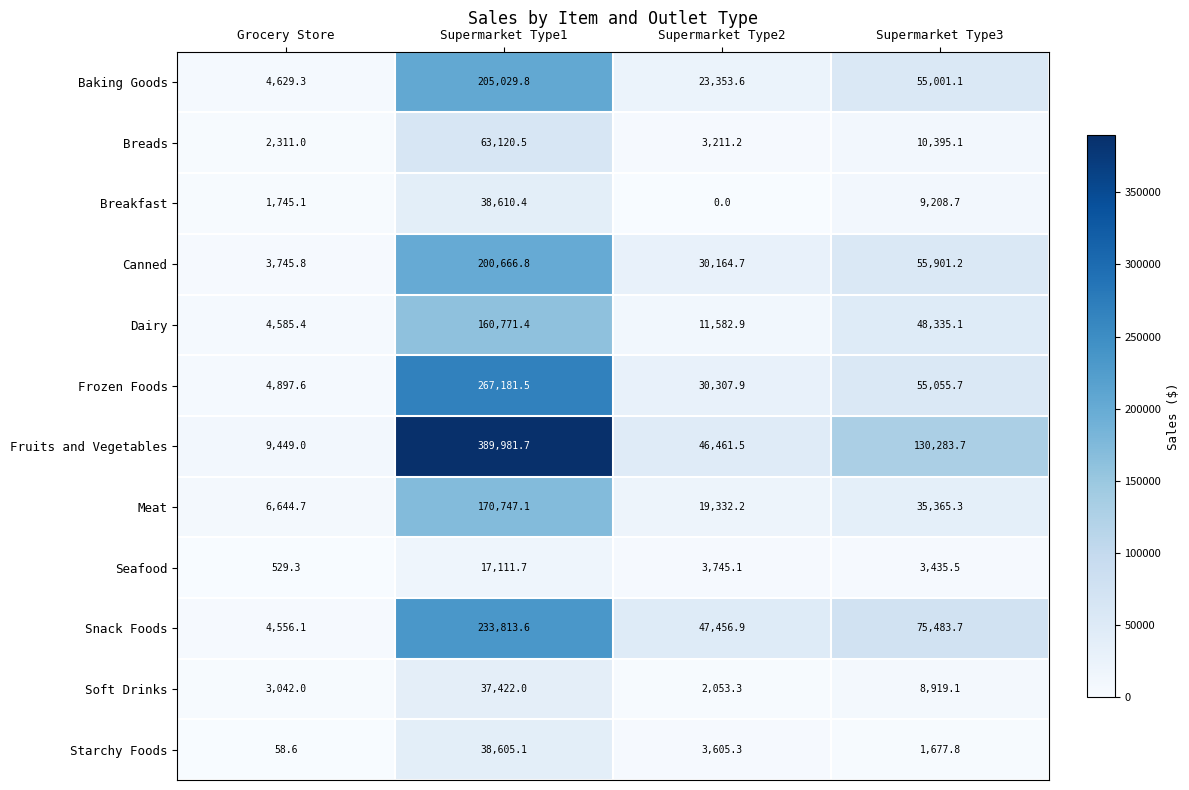

Between Grocery Store and Supermarket Type2, which series saw the biggest shift?

Snack Foods